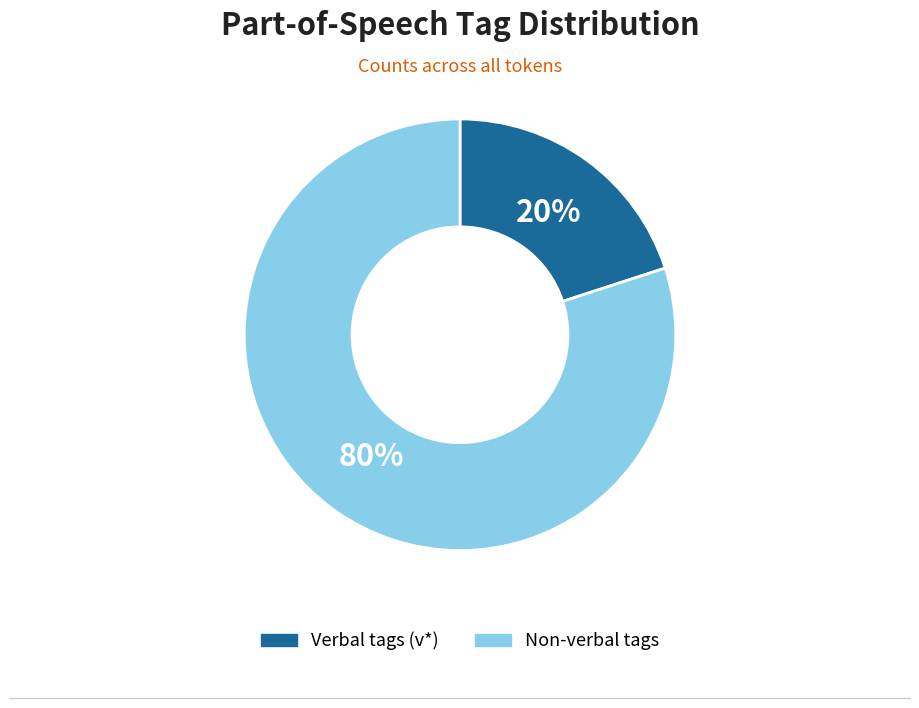

True or false: Non-verbal tags accounts for 71% of the total.

False